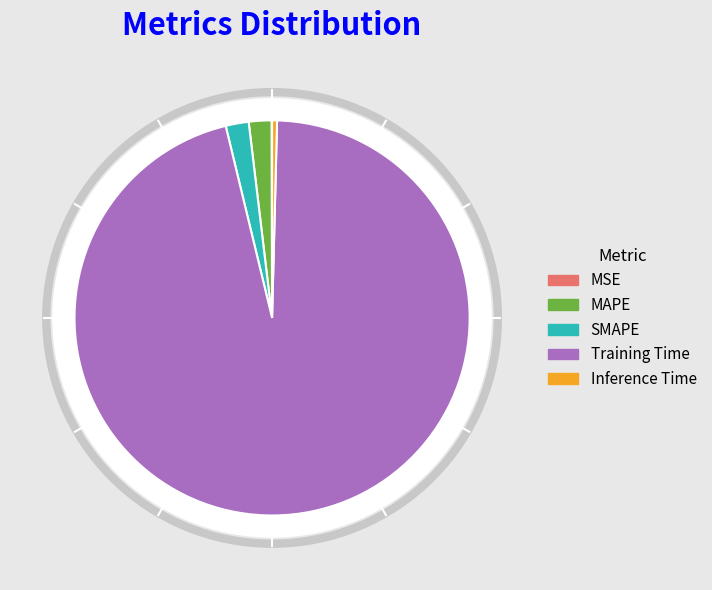

What is the total percentage of MAPE and MSE?

1.9%